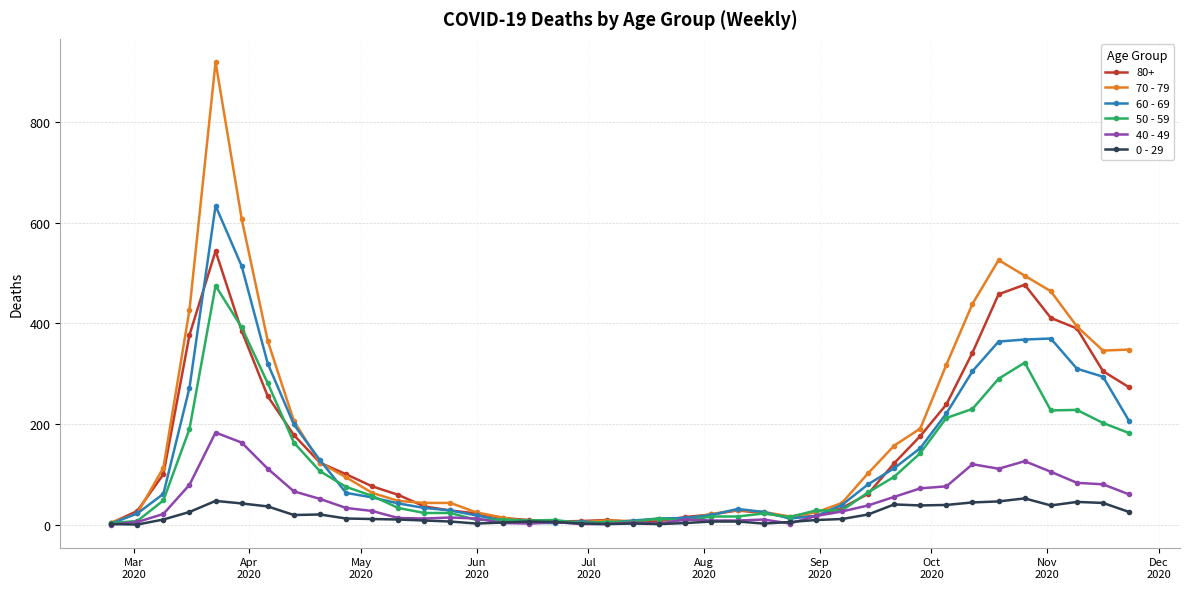

How many data points does each series have?

40